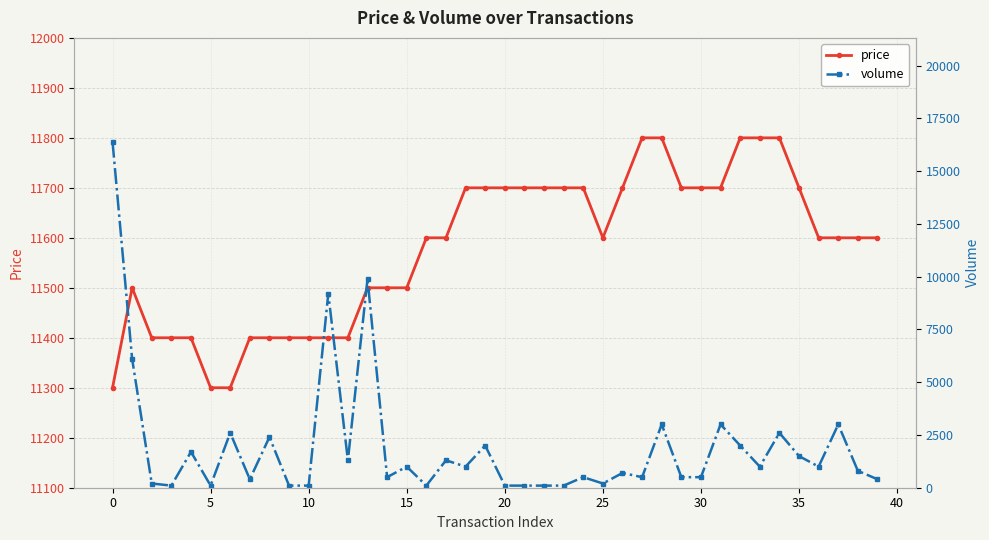

Does the chart have visible grid lines?

Yes